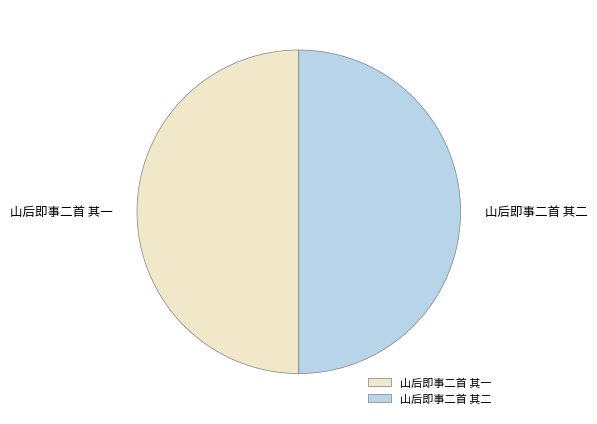

Approximately how many times larger is the value at 山后即事二首 其一 compared to 山后即事二首 其二?

1.0